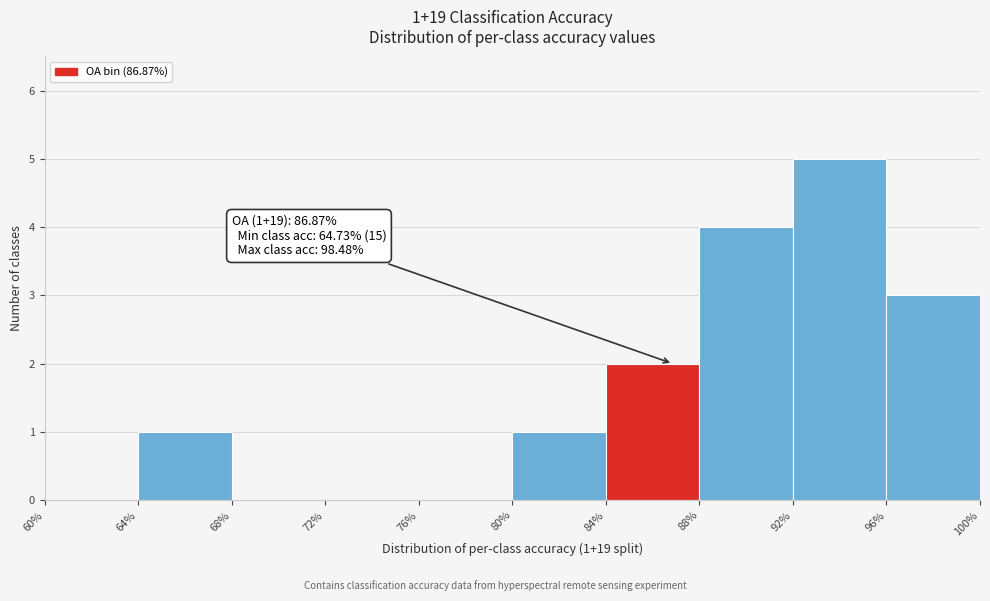

Over which range of the x-axis is the bar tallest?

92% to 96%